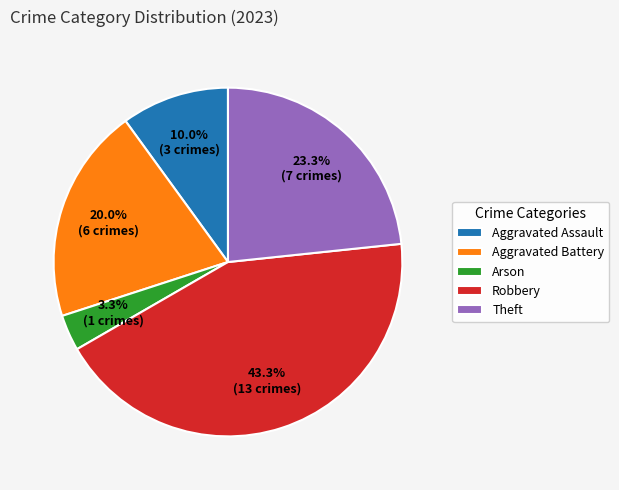

To the nearest percent, what is the difference between the Theft and Robbery slice percentages?

20%